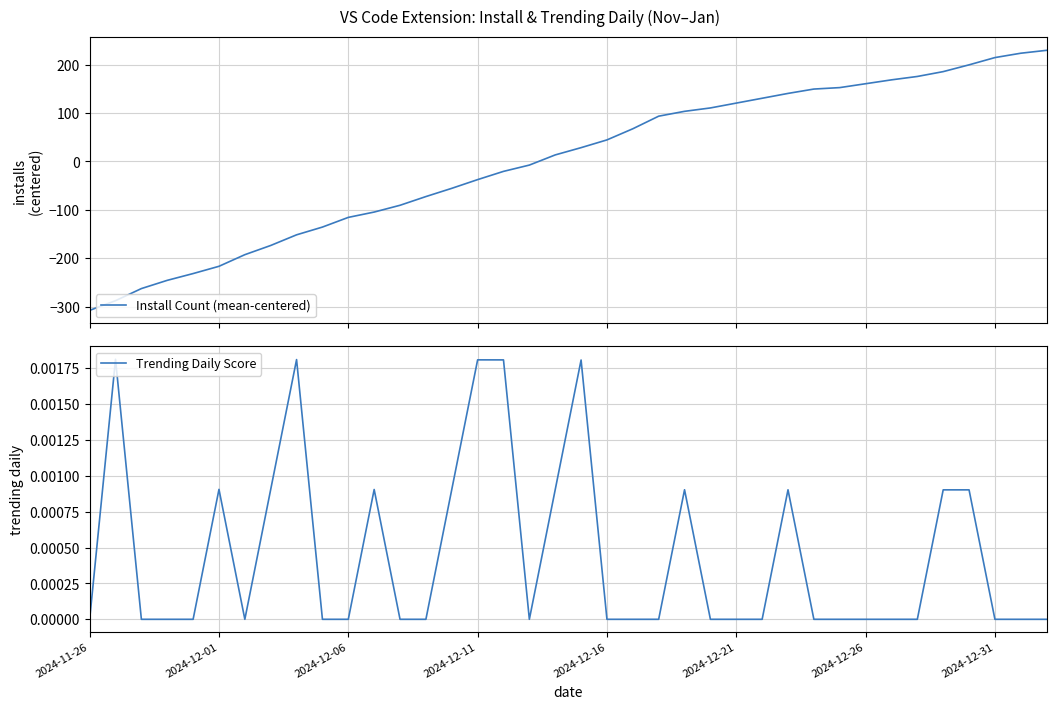

Where is Install Count (mean-centered) nearest to the value -39?

2024-12-11